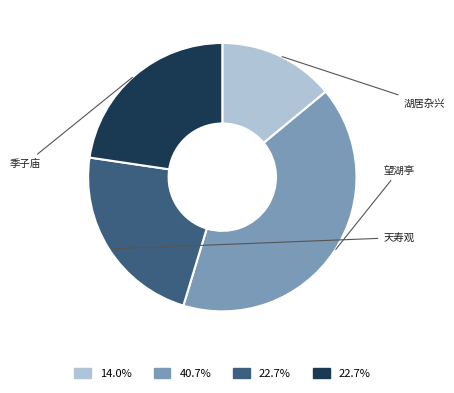

Count the number of slices in the pie.

4